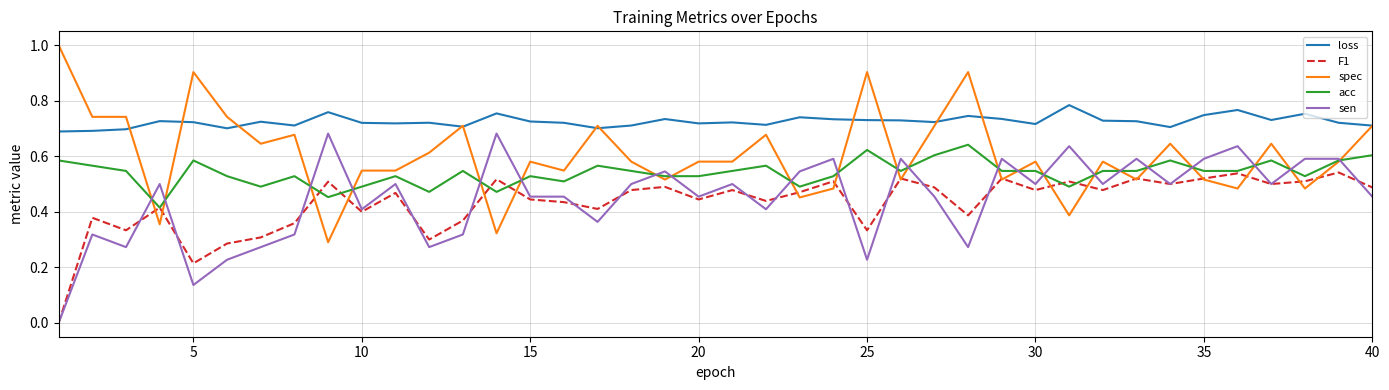

Which series has the largest total across all categories?

loss